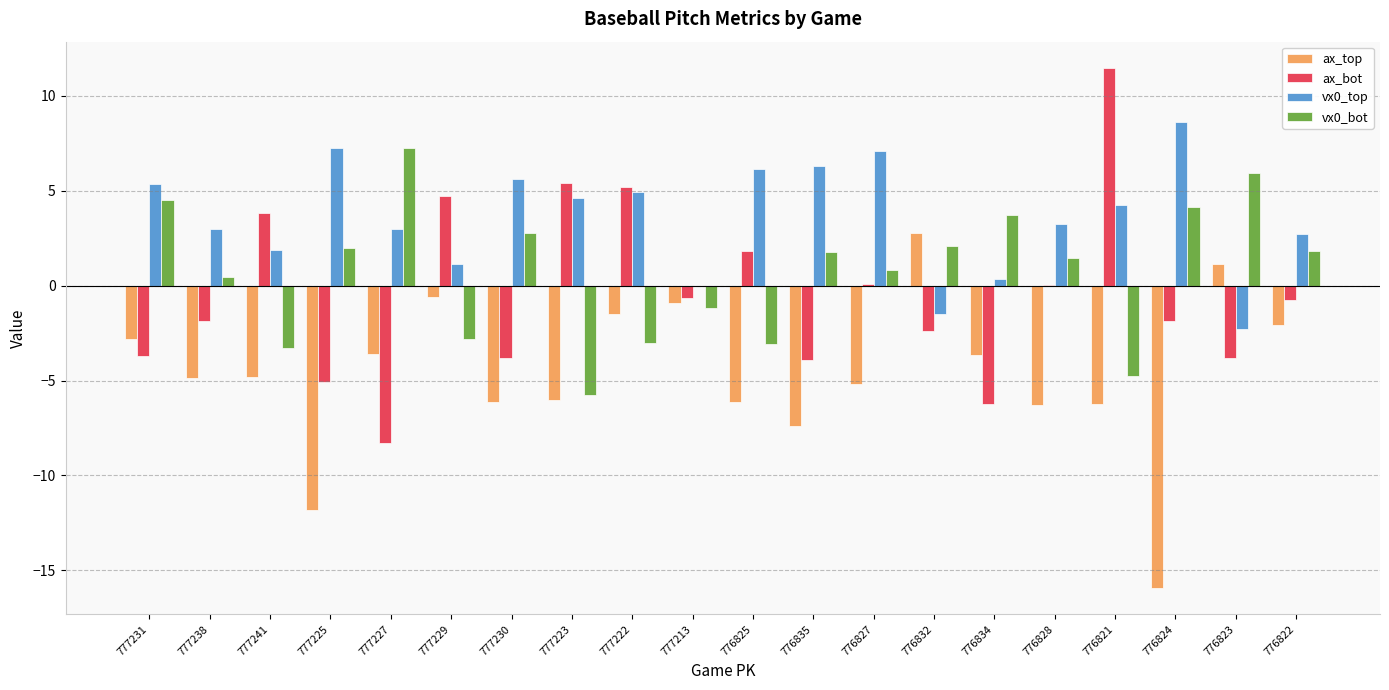

The value of vx0_top at 776835 is 6.3. True or false?

True